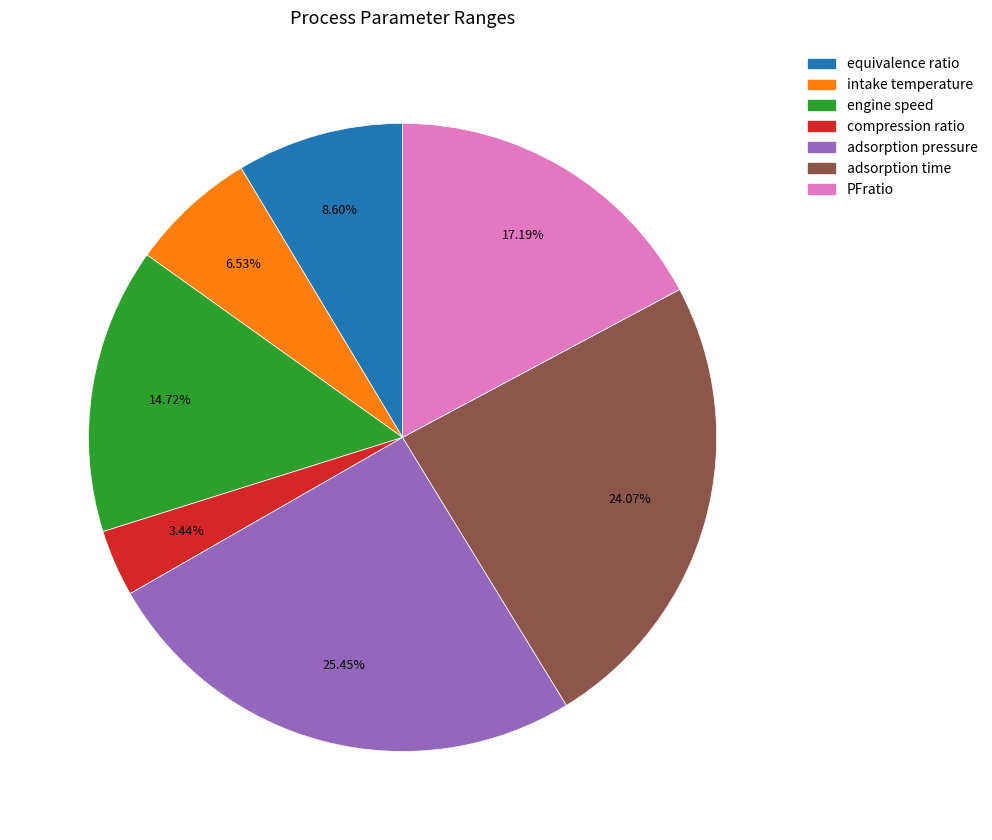

Which category has the biggest portion of the pie?

adsorption pressure